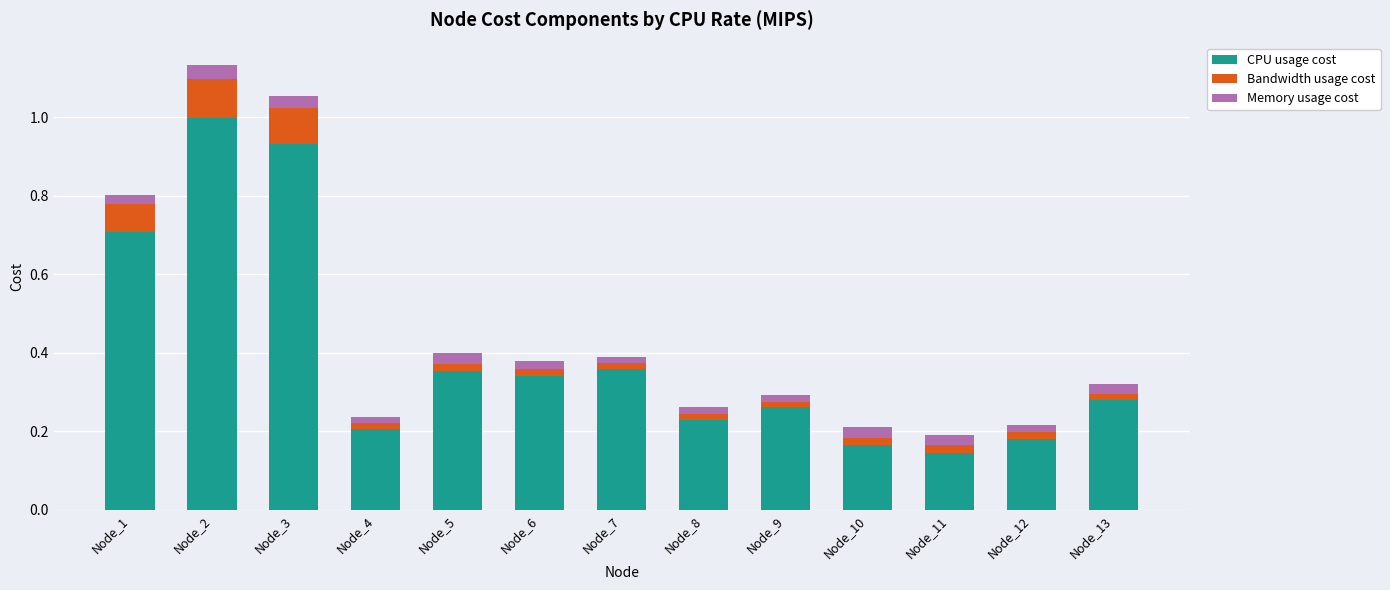

The CPU usage cost series shows 0.2 at Node_10. True or false?

True